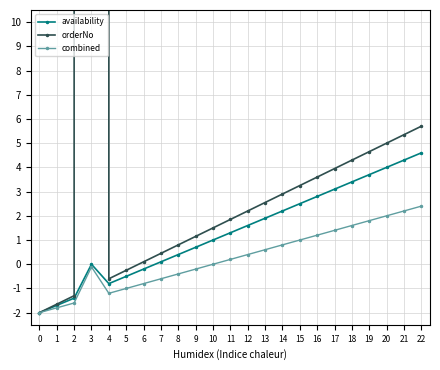

Is it true that orderNo equals 5.0 at 20?

True